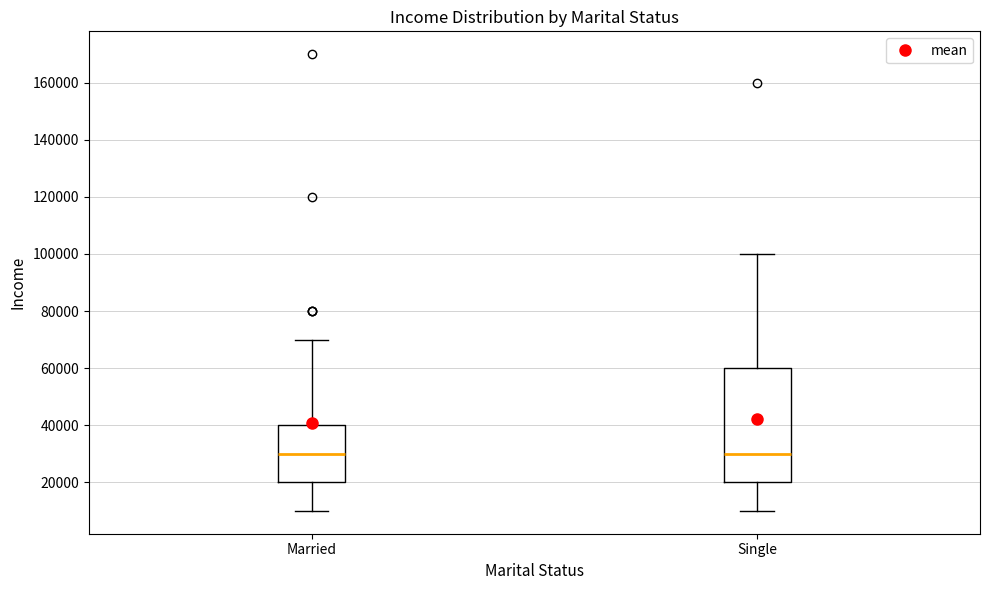

Reading left to right, read every box against the y-axis: the position of its median line, the range the box covers, and the ends of its whiskers. The values are not printed on the chart, so give them approximately, as read against the axis.

Married: median 30000, box 20000 to 40000, whiskers 10000 to 70000
Single: median 30000, box 20000 to 60000, whiskers 10000 to 100000